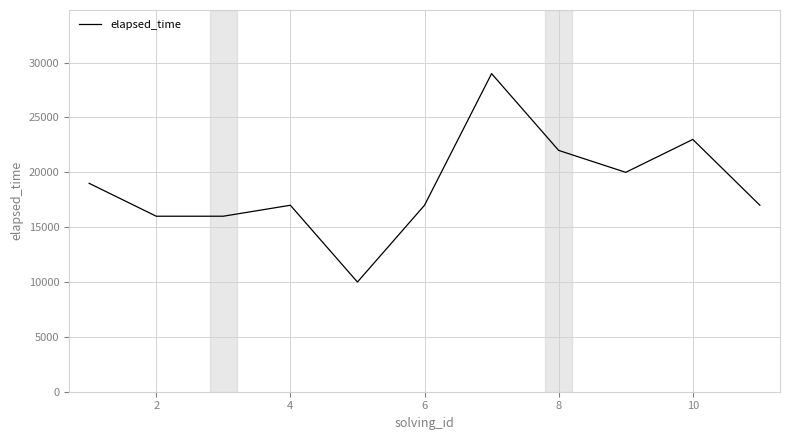

What is the minimum value shown in the chart?

10000